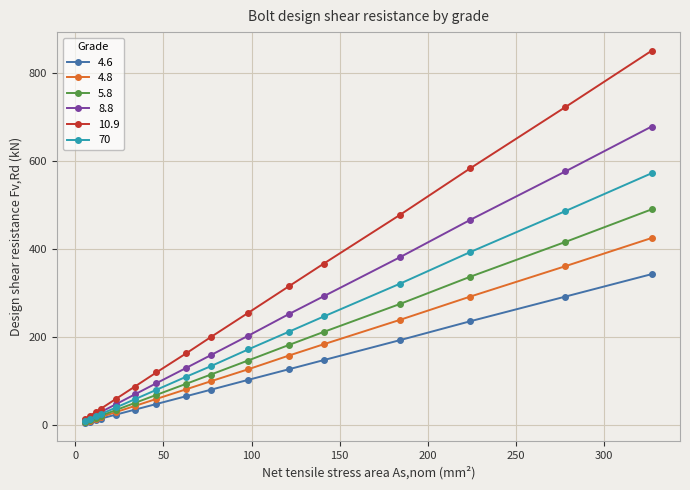

Does the chart have visible grid lines?

Yes